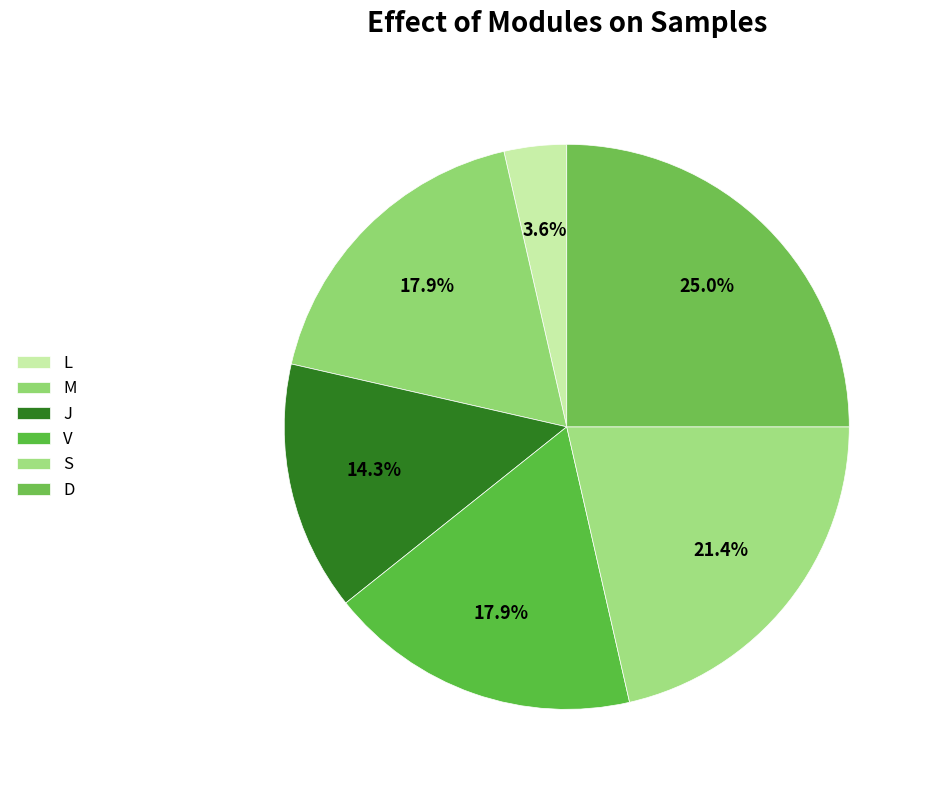

What is the largest slice in the pie chart?

D